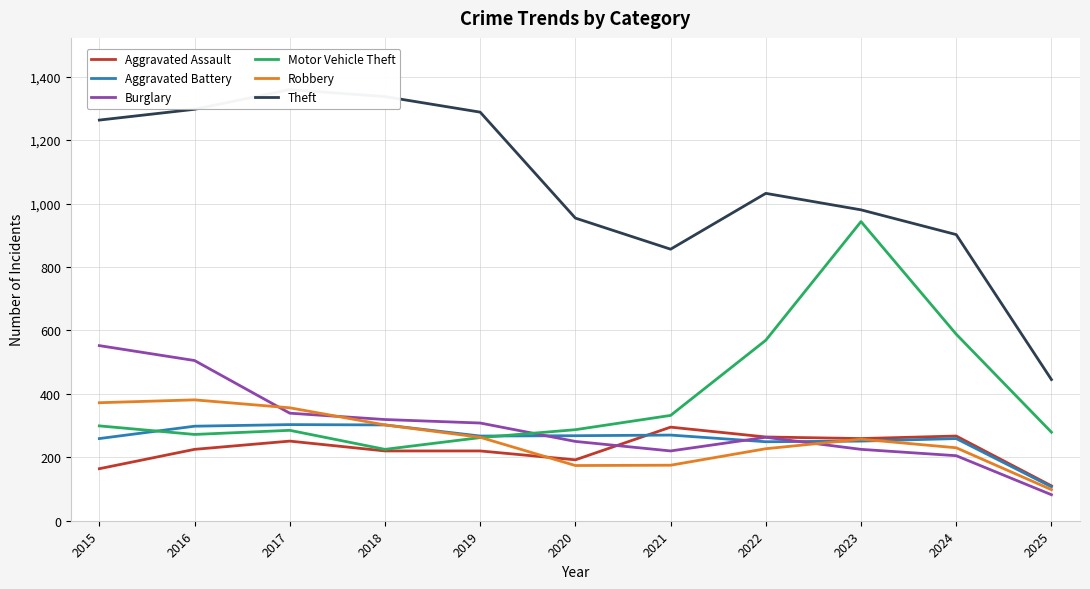

What is the sum of the Aggravated Assault values at 2023 and 2022?

523